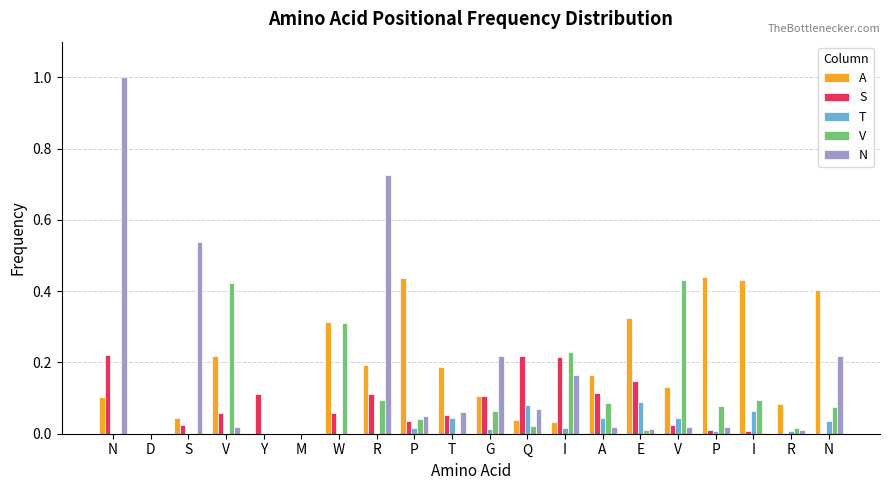

Is the value of T at E greater than the value of N at E?

Yes